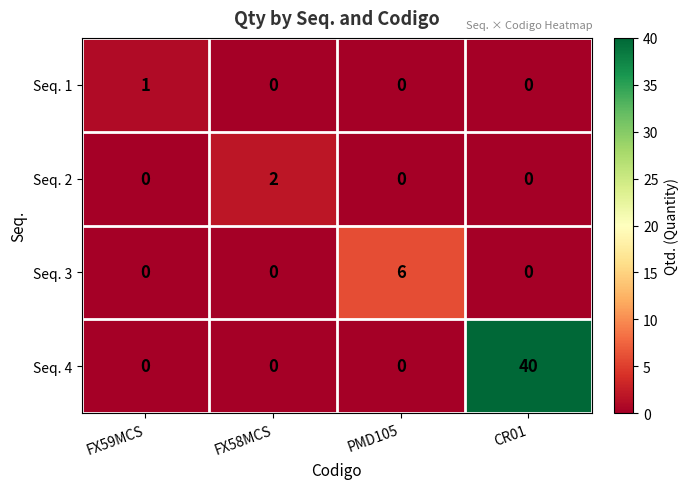

Between FX59MCS and FX58MCS, which series saw the biggest shift?

Seq. 2